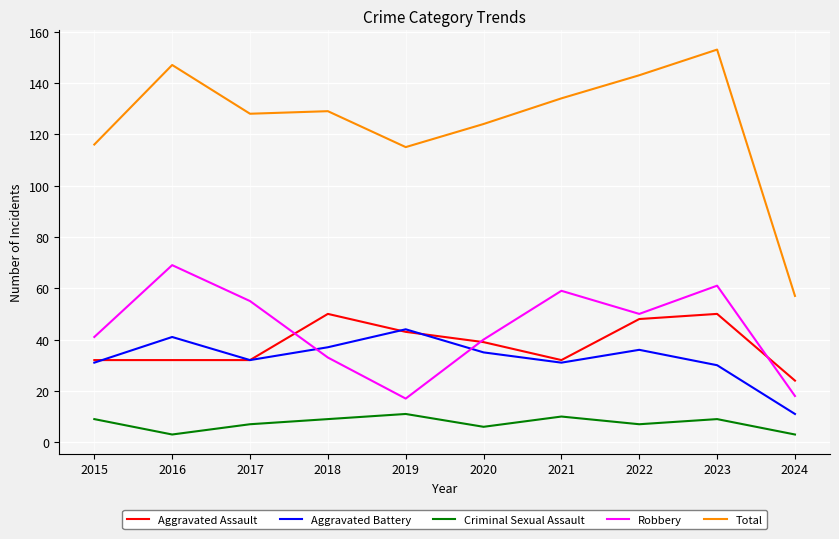

What is the minimum value for Total?

57